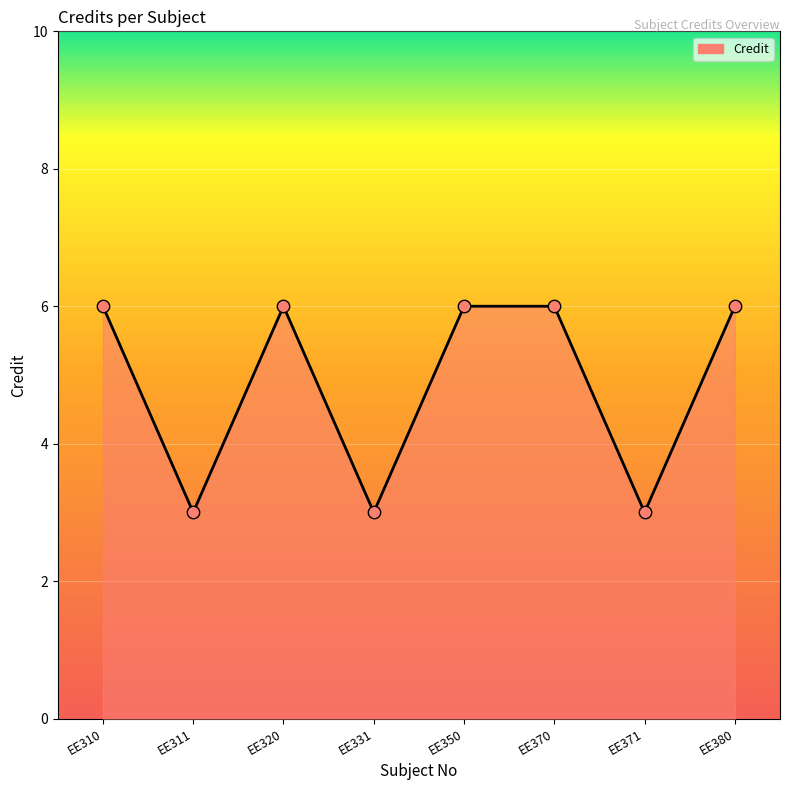

What is the ratio of the value at EE350 to the value at EE320?

1.0